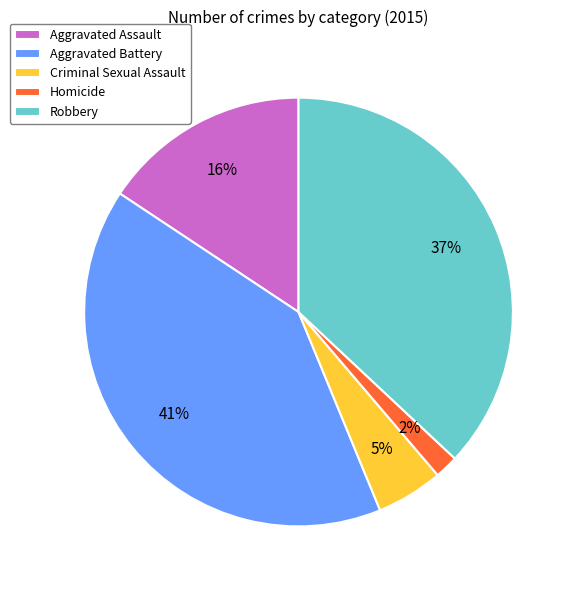

Rank the categories by value from highest to lowest.

Aggravated Battery, Robbery, Aggravated Assault, Criminal Sexual Assault, Homicide